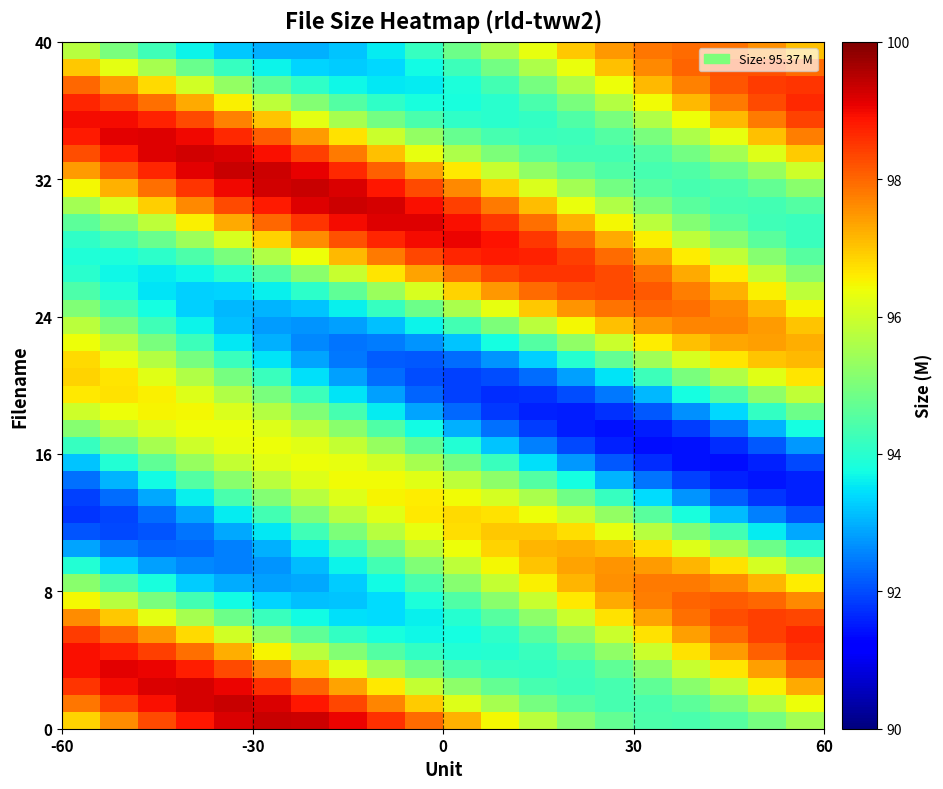

How many distinct data groups are displayed?

40